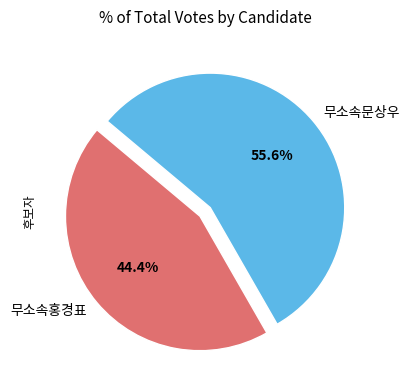

Rank the categories by value from lowest to highest.

무소속홍경표, 무소속문상우